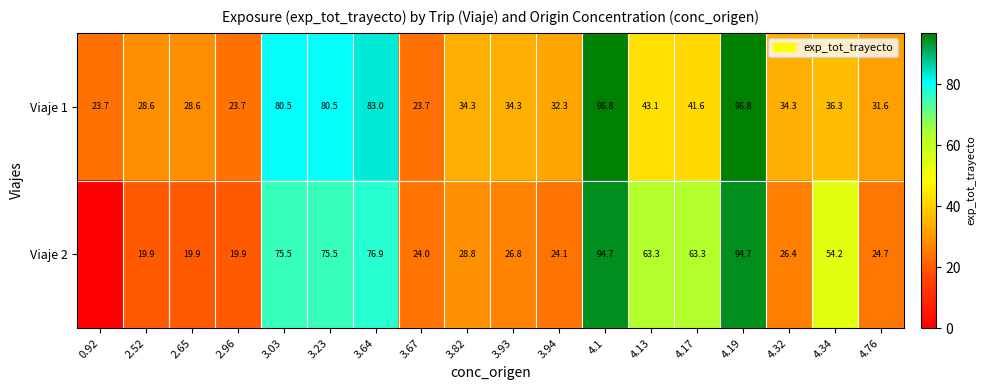

Read the Viaje 1 value at 4.1.

96.8